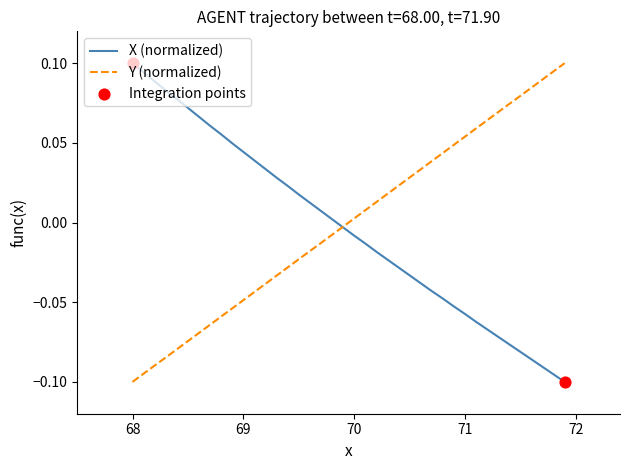

Which category has the highest value in the X (normalized) series?

68